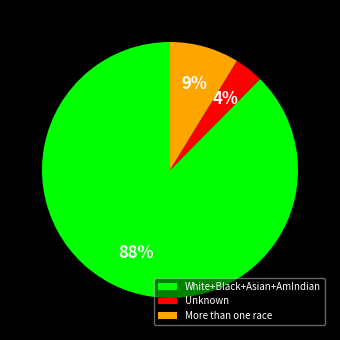

Is it true that Unknown is 10% of the pie?

False